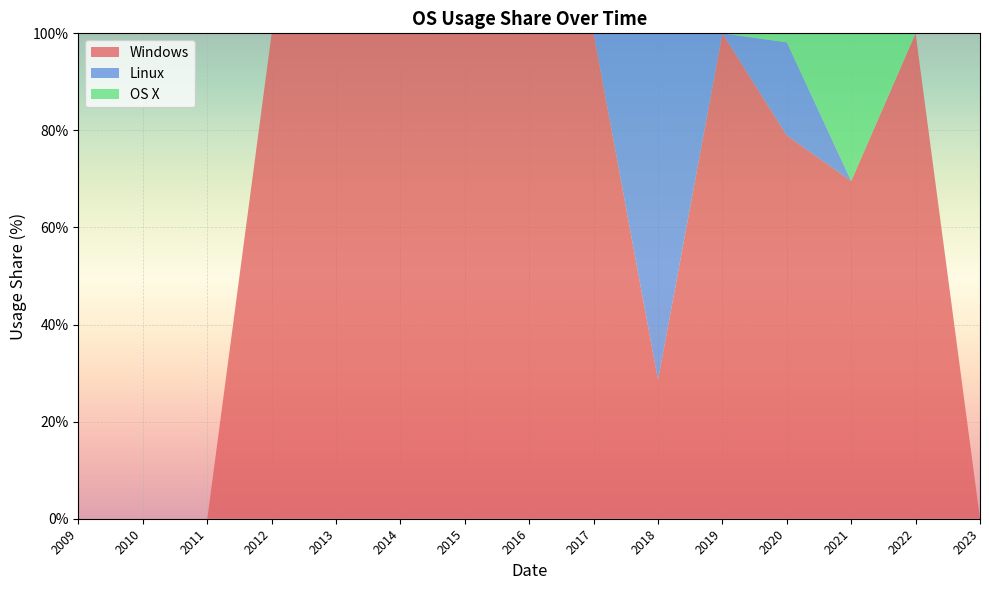

Reading left to right, list all the values displayed in this chart.

Windows: 0.0	0.0	0.0	100.0	100.0	100.0	100.0	100.0	100.0	28.6	100.0	79.0	69.6	100.0	0.0
Linux: 0.0	0.0	0.0	0.0	0.0	0.0	0.0	0.0	0.0	71.4	0.0	19.2	0.0	0.0	0.0
OS X: 0.0	0.0	0.0	0.0	0.0	0.0	0.0	0.0	0.0	0.0	0.0	1.9	30.4	0.0	0.0